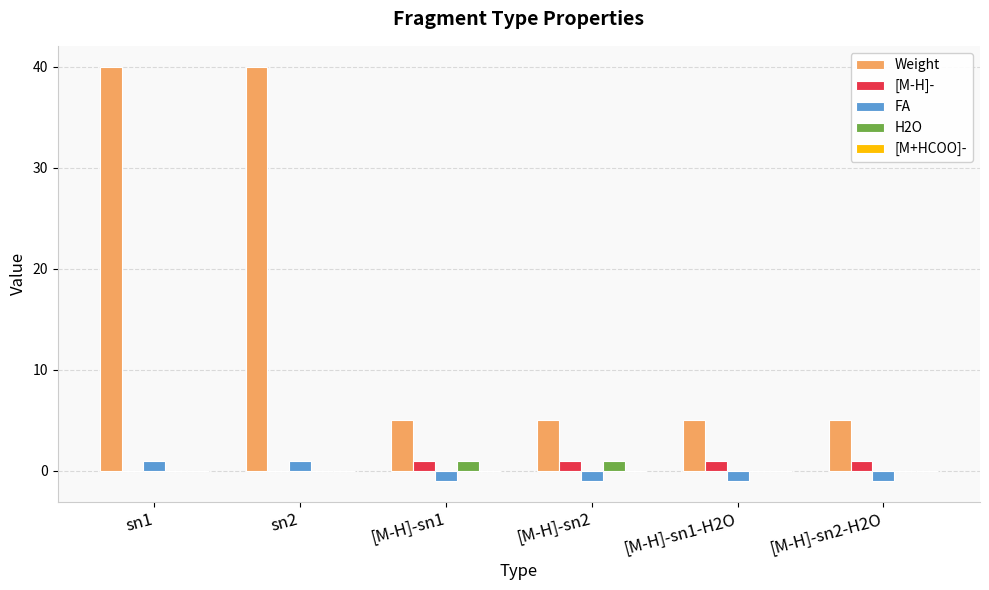

Is the value of Weight at sn2 greater than the value of [M-H]- at [M-H]-sn1?

Yes